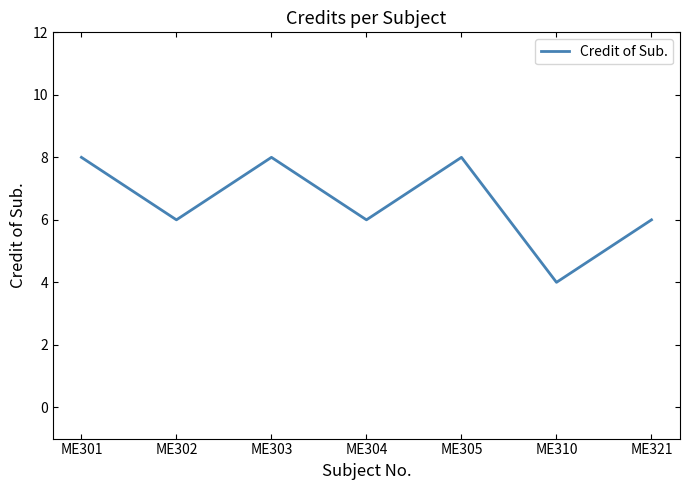

How many interior local peaks (higher than both neighbors) does the data have?

2